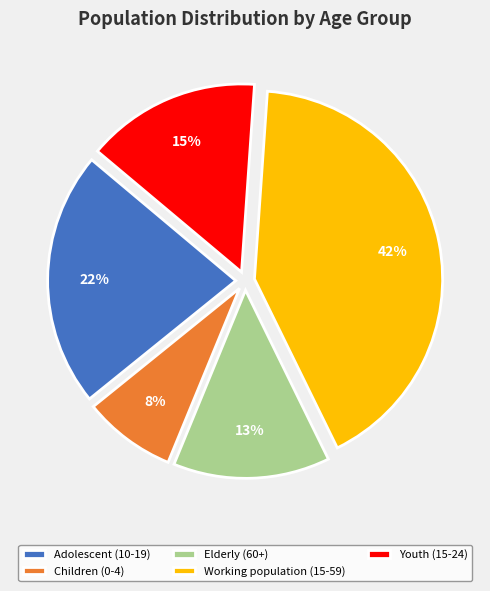

Rank the categories by value from highest to lowest.

Working population (15-59), Adolescent (10-19), Youth (15-24), Elderly (60+), Children (0-4)